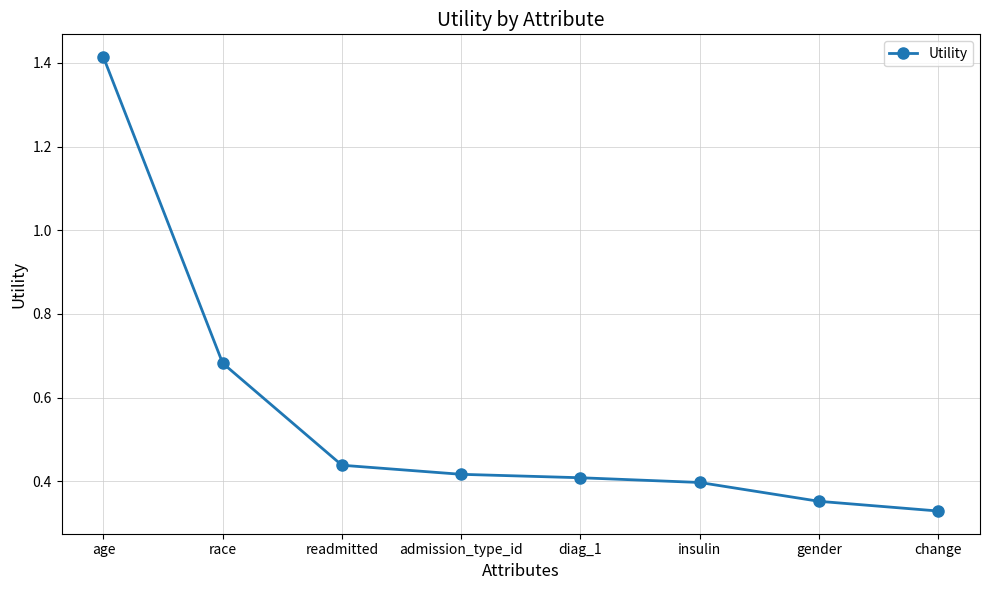

The chart shows a value of 0.7 at readmitted. True or false?

False